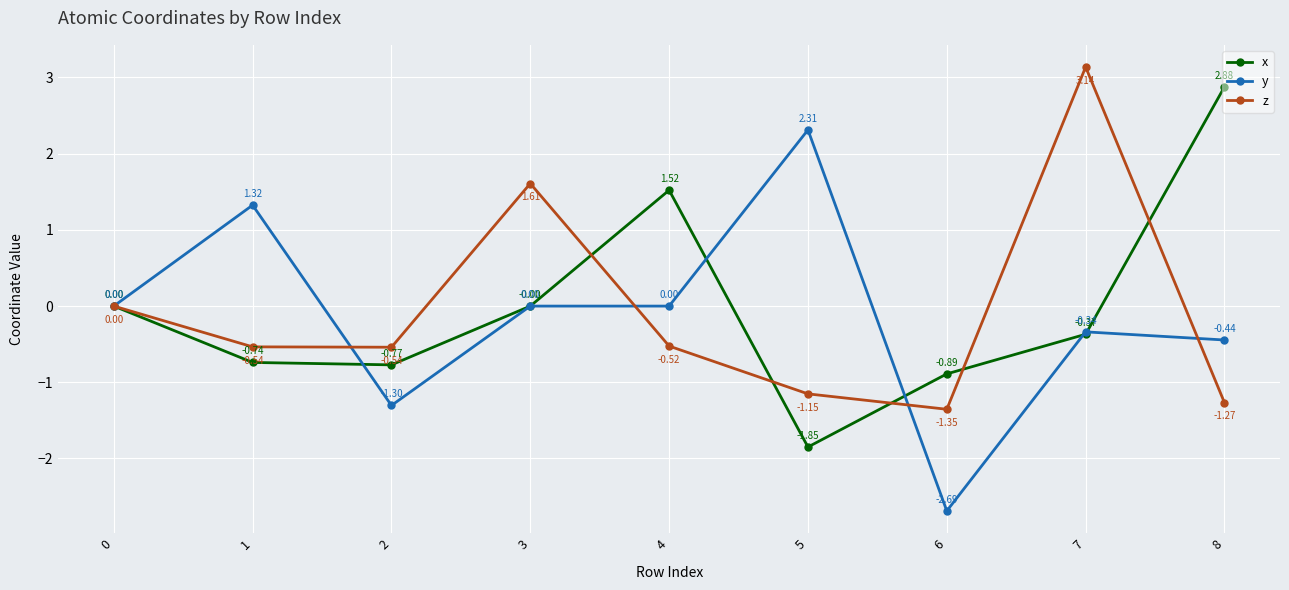

What is the difference between the maximum and second lowest values in the z series?

4.4